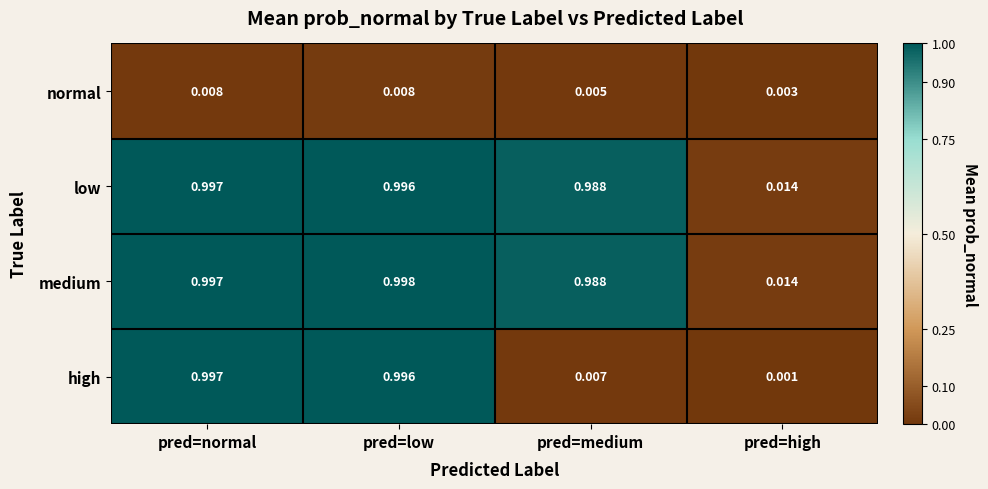

Where is medium nearest to the value 0?

pred=high